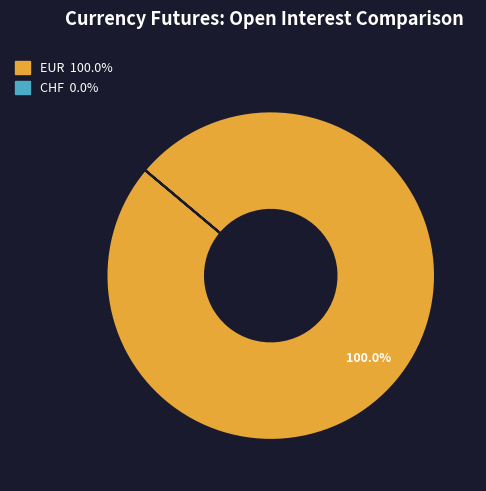

Does any single category account for the majority?

Yes